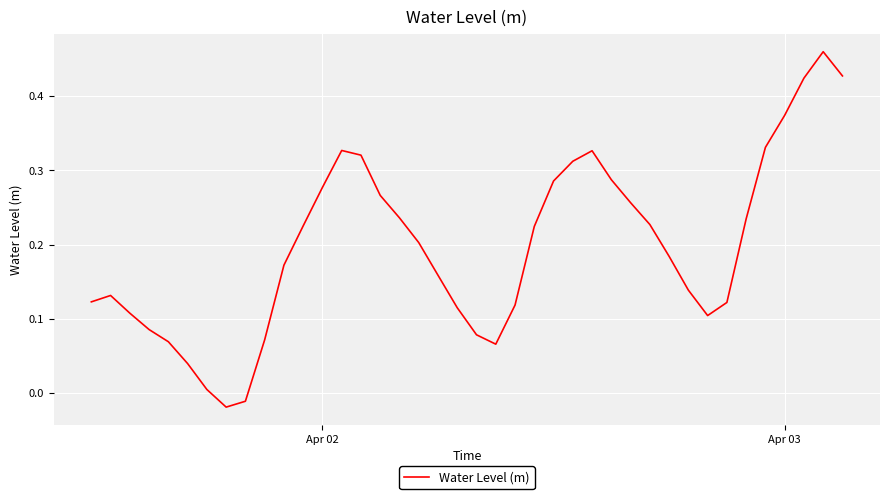

How many lines are shown in the chart?

1